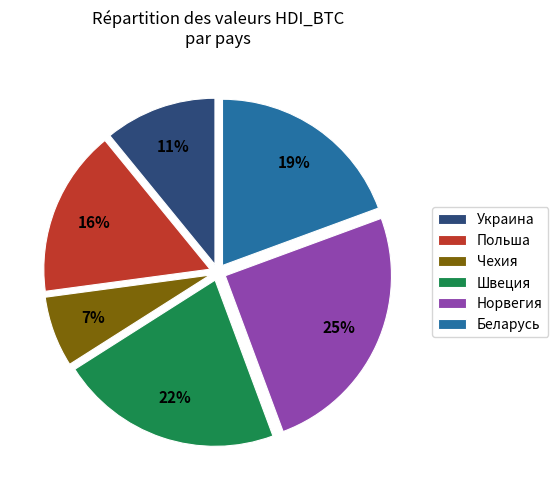

What is the largest slice in the pie chart?

Норвегия